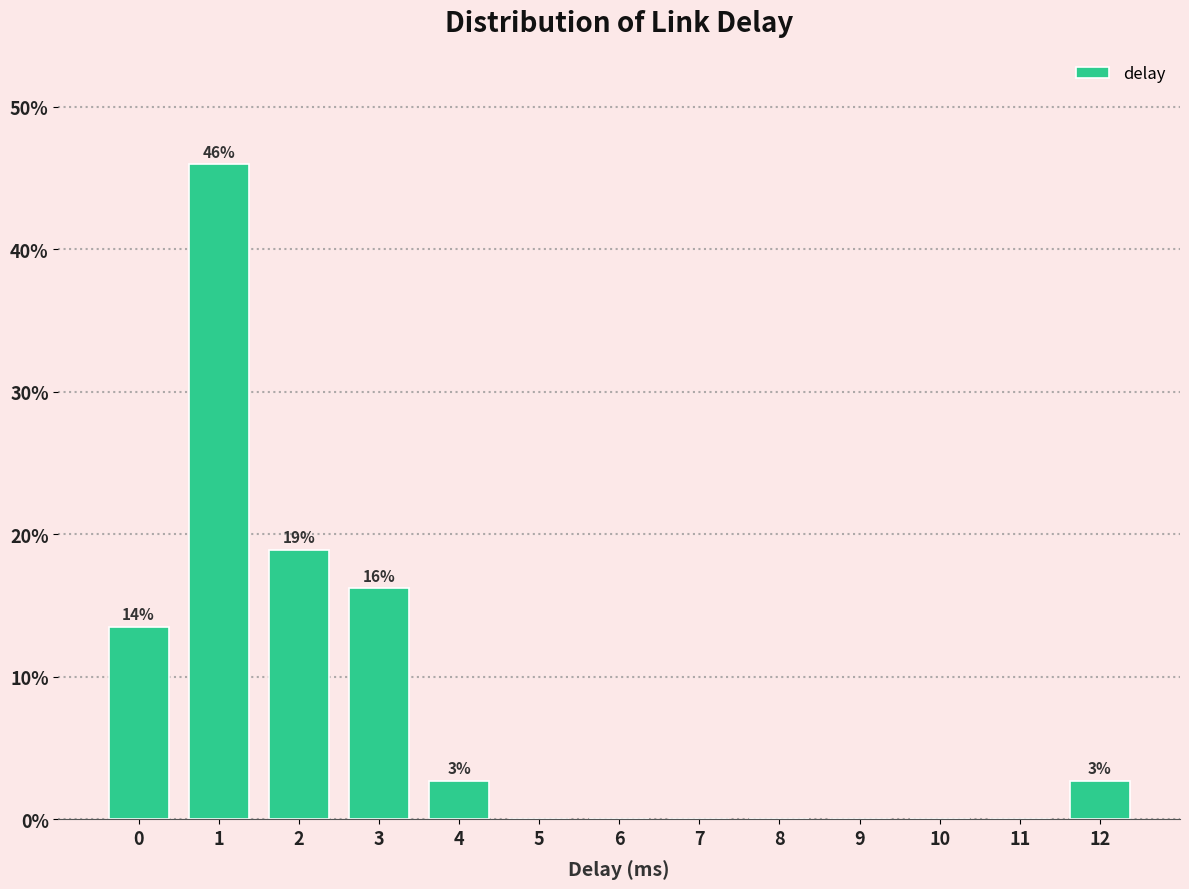

Reading left to right, extract all data points from this chart.

0=13.5	1=45.9	2=18.9	3=16.2	4=2.7	5=0.0	6=0.0	7=0.0	8=0.0	9=0.0	10=0.0	11=0.0	12=2.7